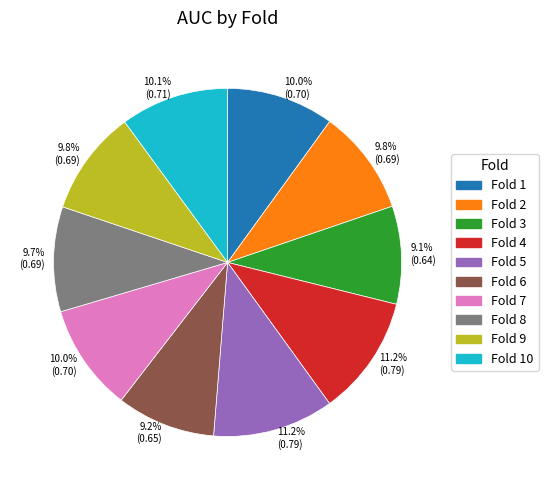

Does any single category account for the majority?

No